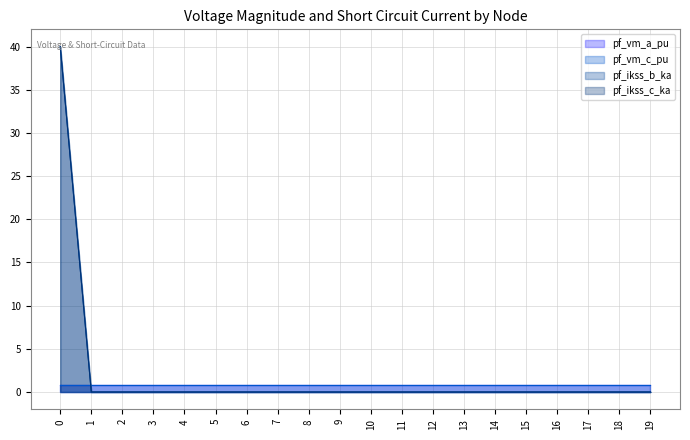

What is the difference between the pf_ikss_b_ka_line values at 16 and 0?

40.0